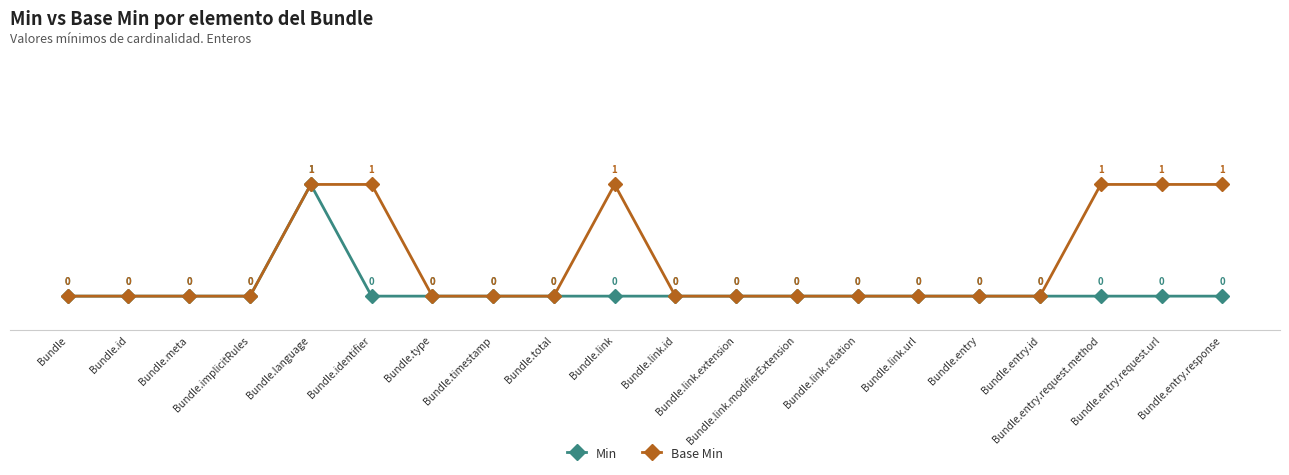

How many values in the Base Min series exceed 0?

6